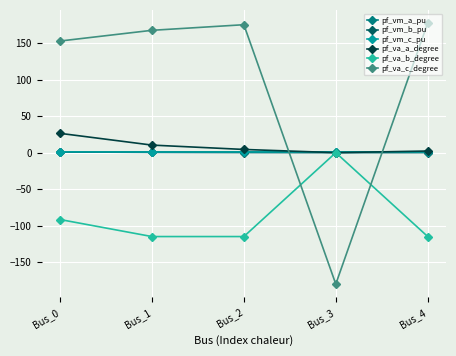

At how many categories does at least one series exceed 64?

4